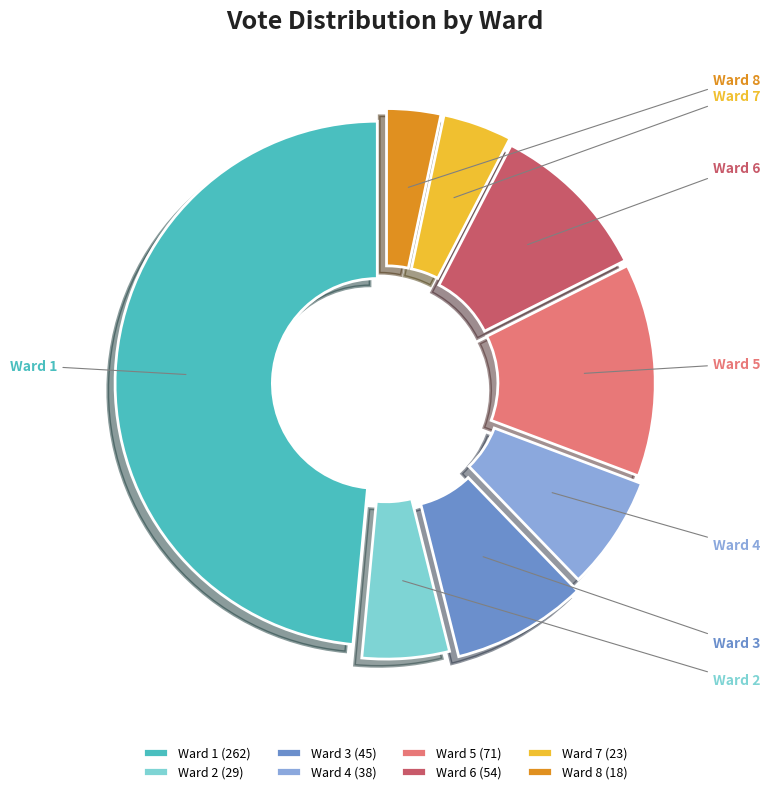

True or false: Ward 8 accounts for 12% of the total.

False